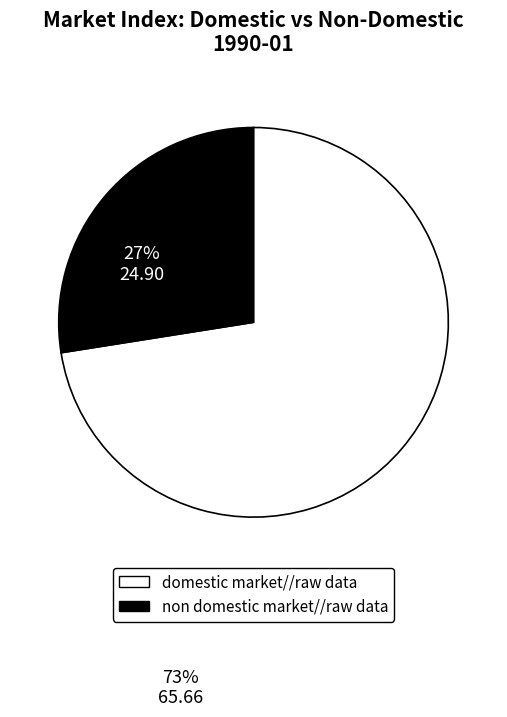

Does any single category account for the majority?

Yes